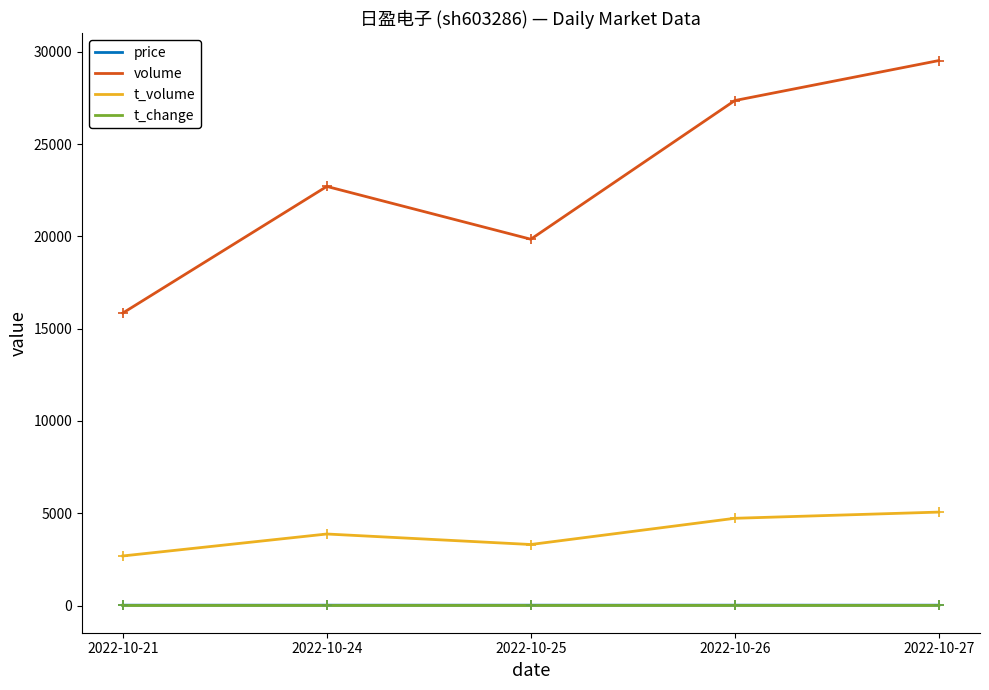

Is the value of t_volume at 2022-10-25 greater than the value of t_change at 2022-10-27?

Yes